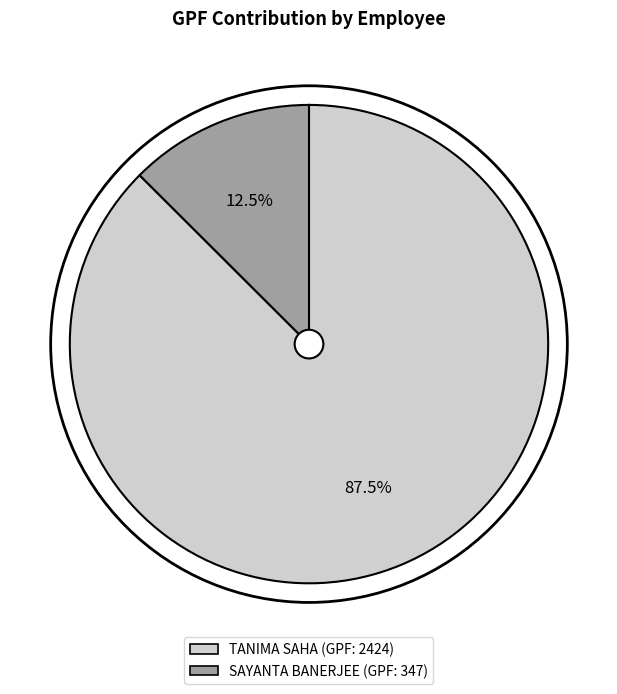

Approximately how many times larger is the value at TANIMA SAHA compared to SAYANTA BANERJEE?

7.0